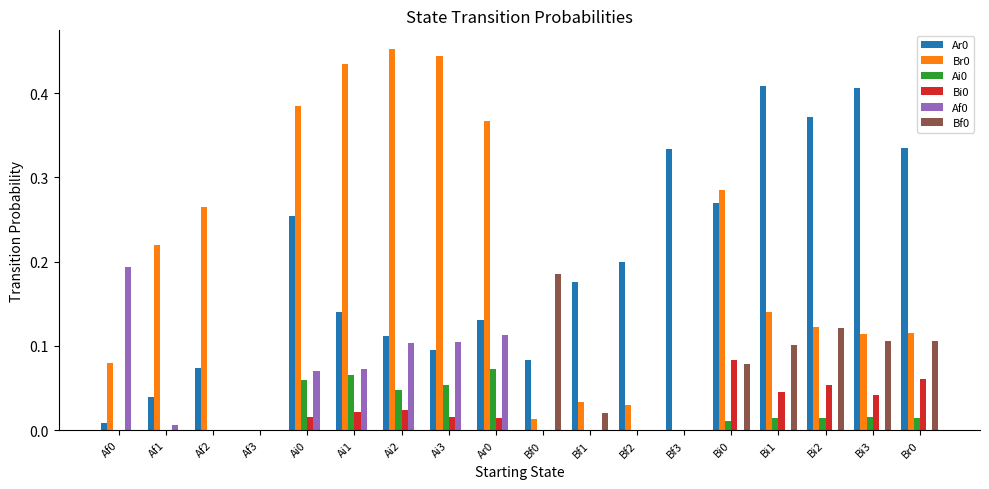

What is the total value across all series at Br0?

0.6